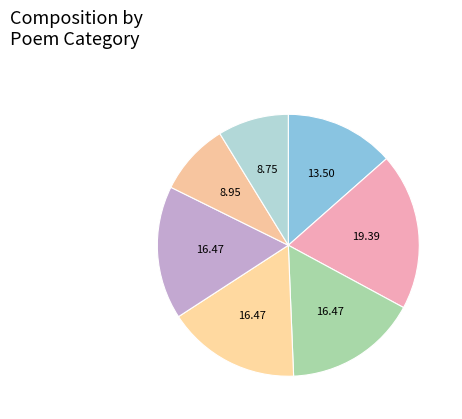

To the nearest percent, what is the difference between the largest and smallest slice percentages?

11%